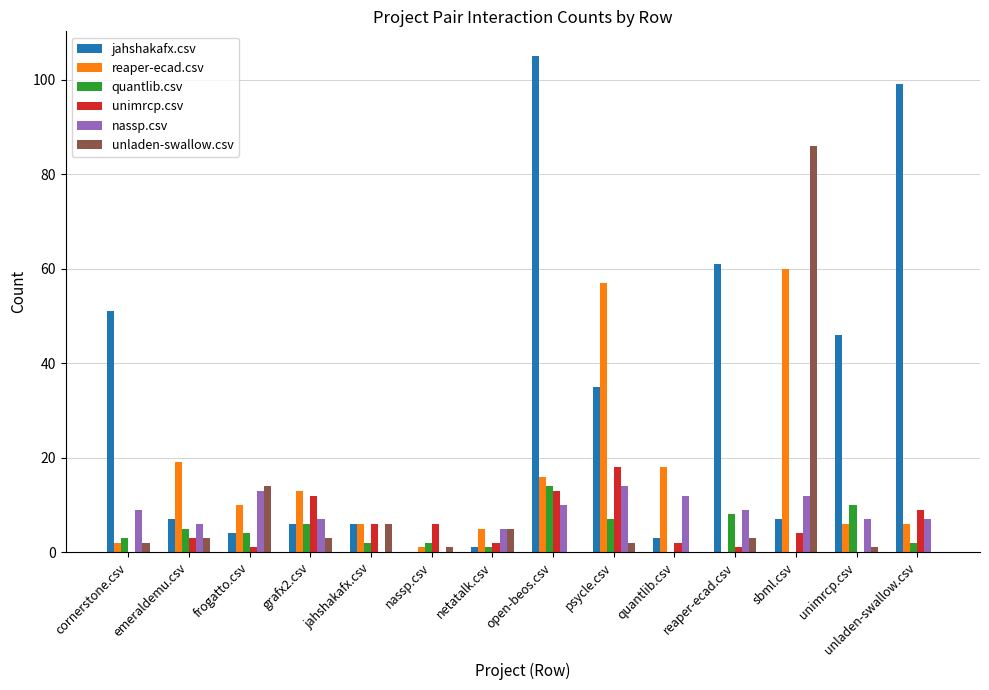

The unimrcp.csv series shows 10 at jahshakafx.csv. True or false?

False